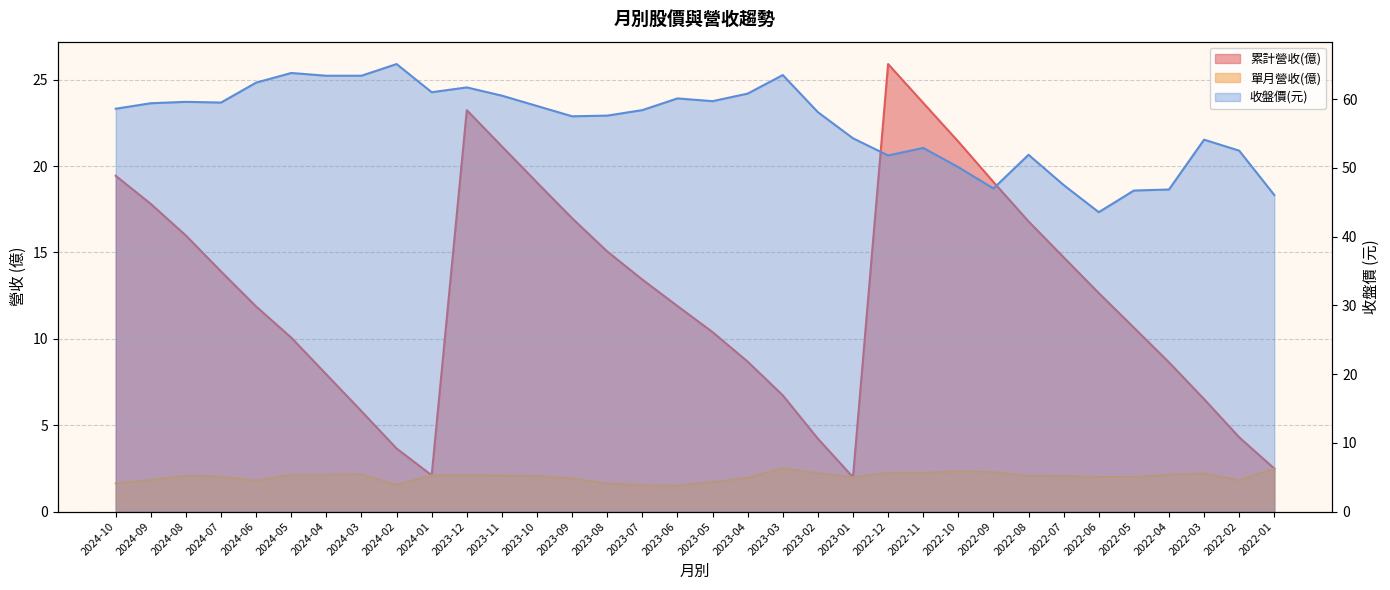

True or false: 單月營收(億) has a value of 2.2 at 2022-03.

True